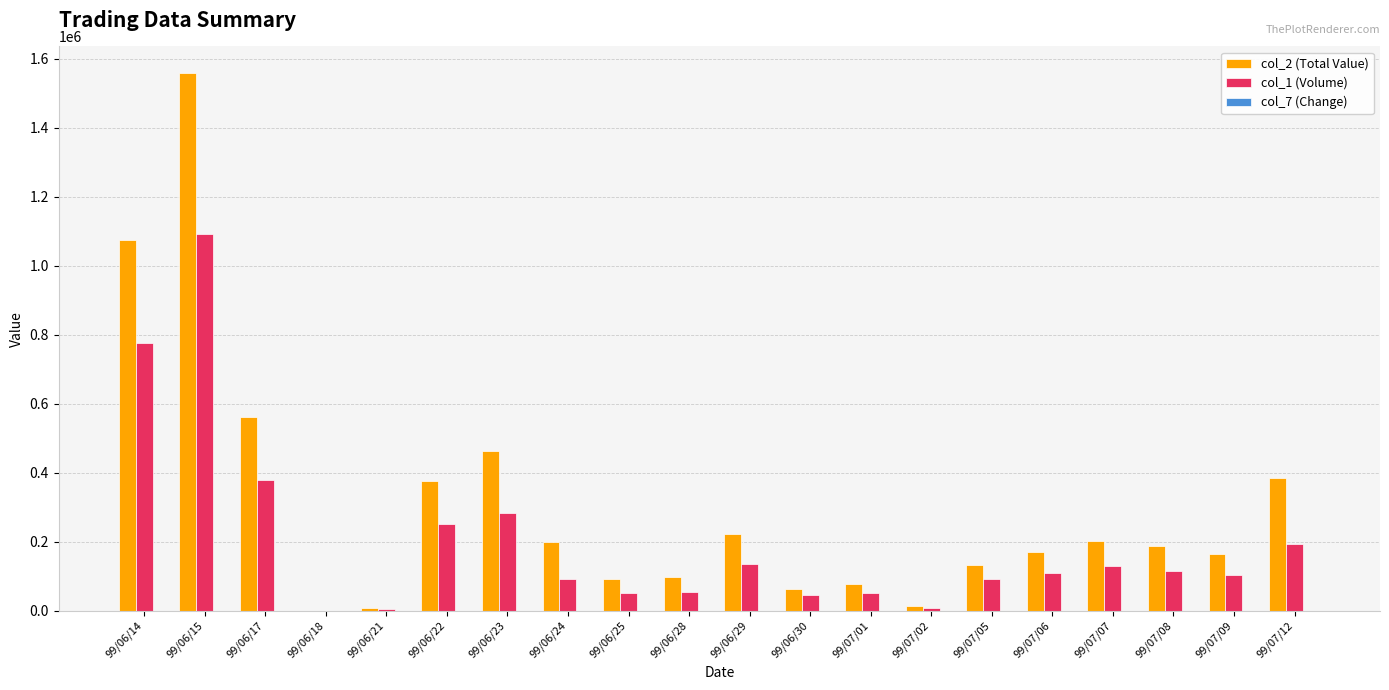

At which category is the sum across all series the highest?

99/06/15